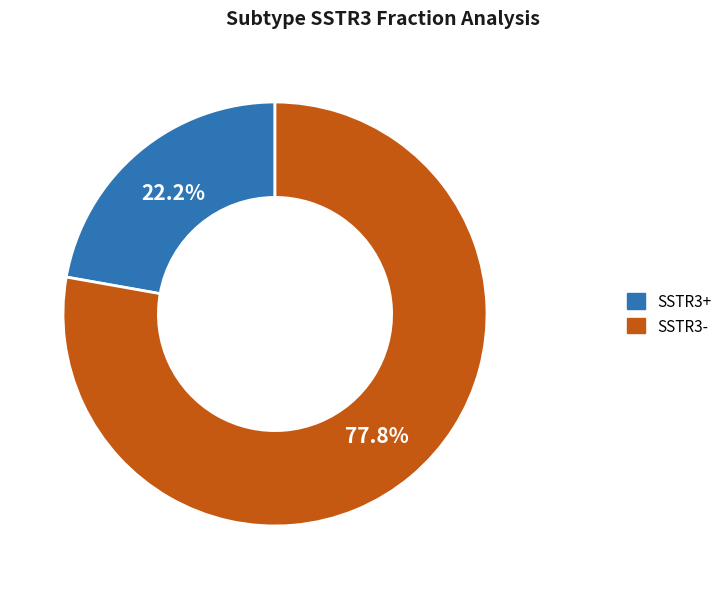

Is there any slice that represents more than half of the pie?

Yes